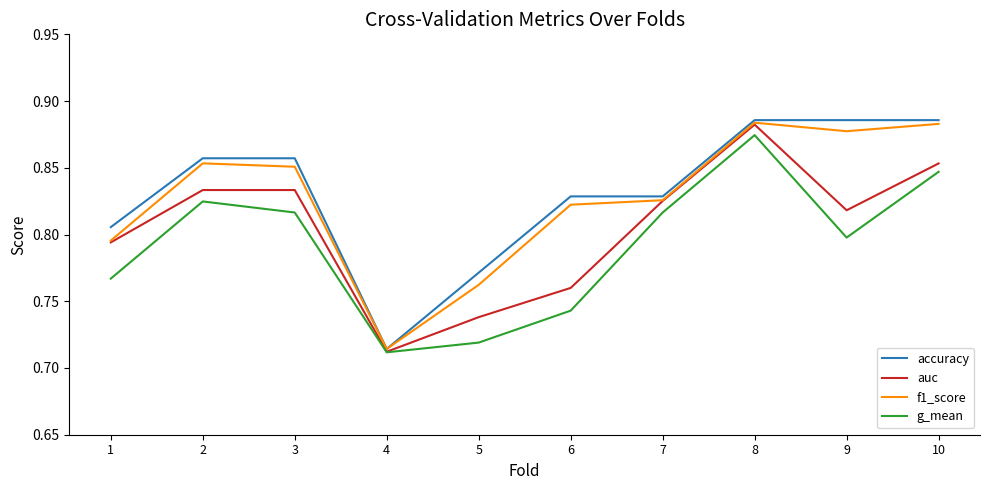

Which series has the largest range (max minus min)?

accuracy